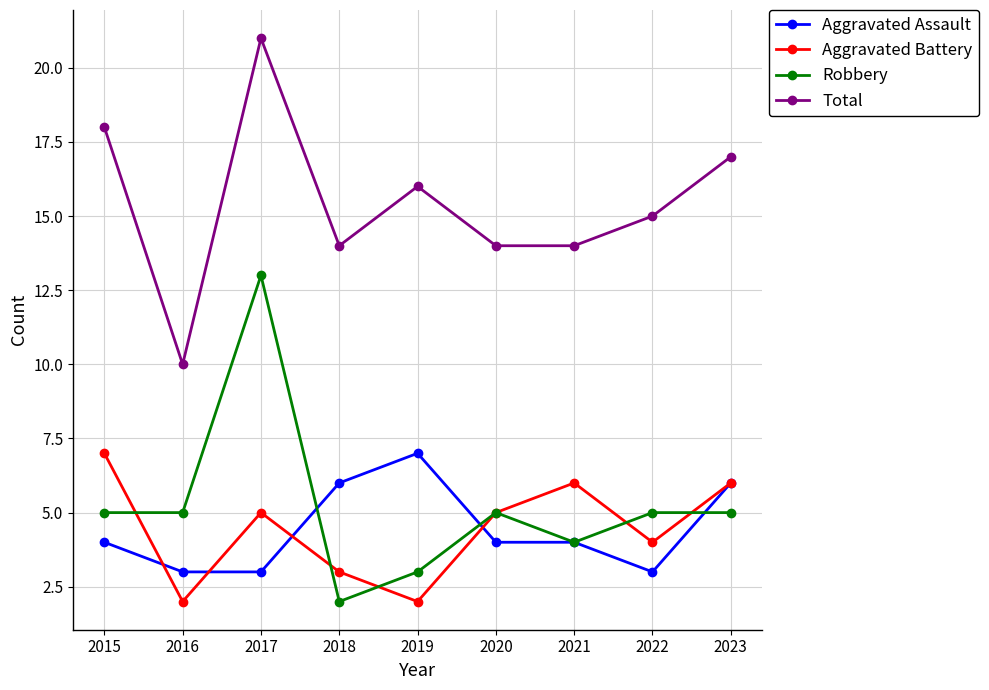

What is the sum of all Total values?

139